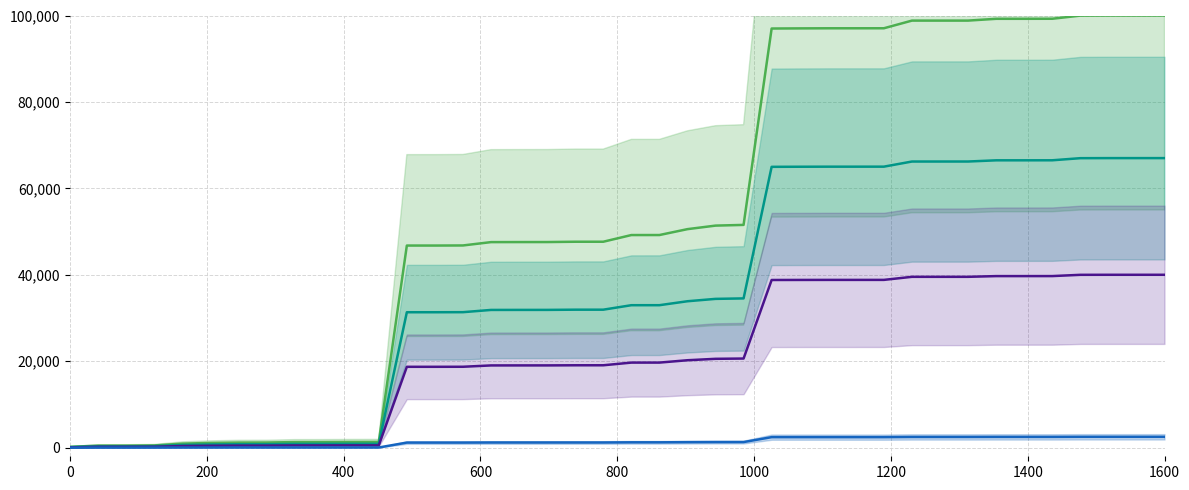

What is the difference between the second highest and second lowest values in the sqiDiff x200 (purple) series?

39815.7